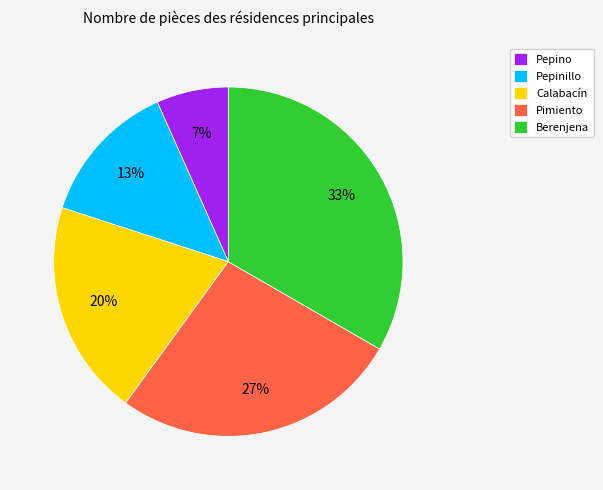

How many slices are in this pie chart?

5